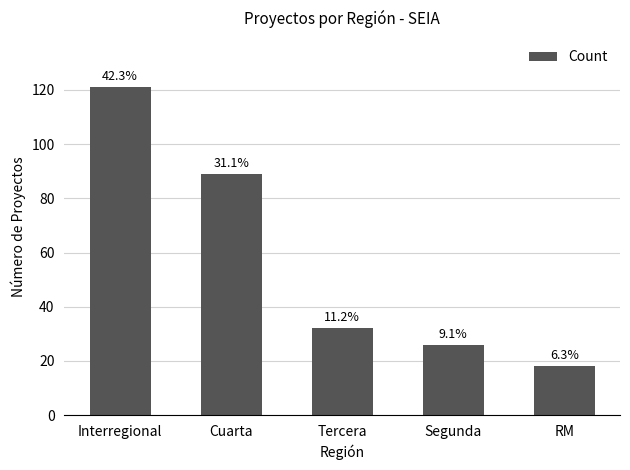

What is the change in value from Tercera to Segunda?

-6